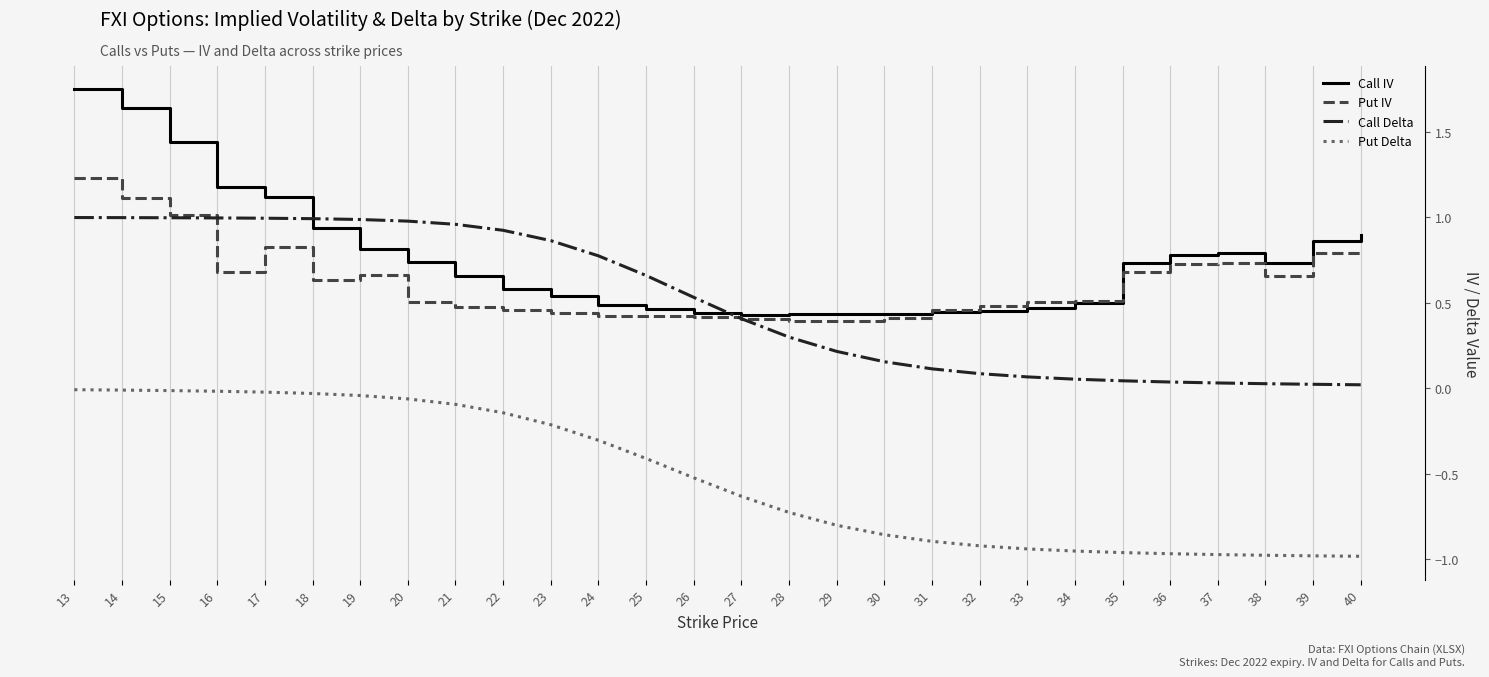

Is the value of Call IV at 29 greater than the value of Put Delta at 38?

Yes